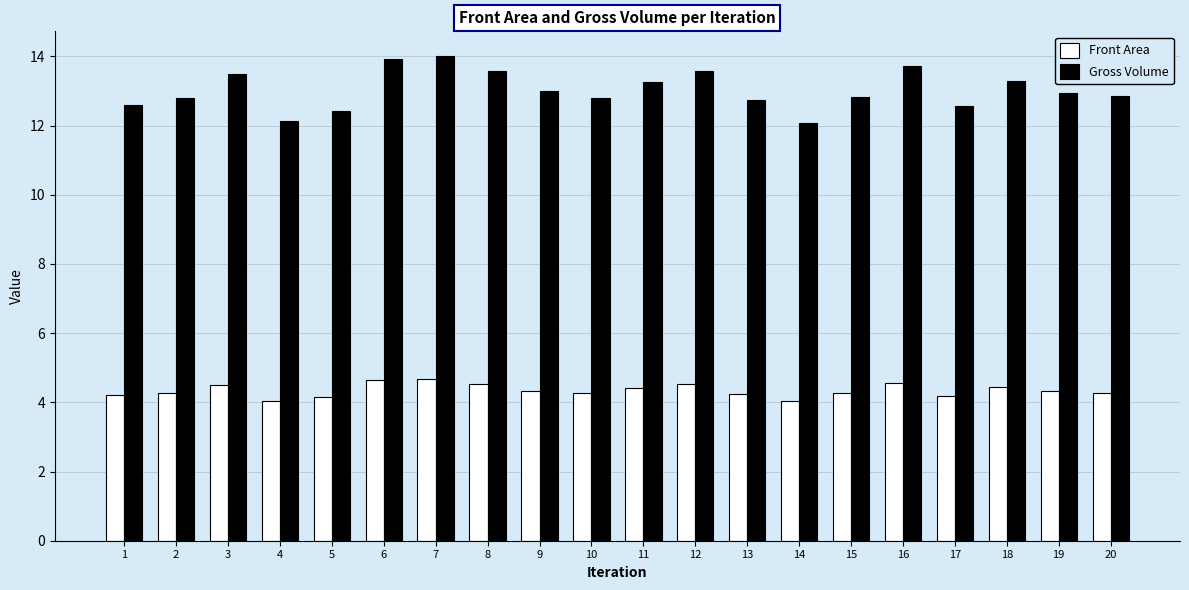

True or false: Gross Volume has a value of 22.4 at 20.

False